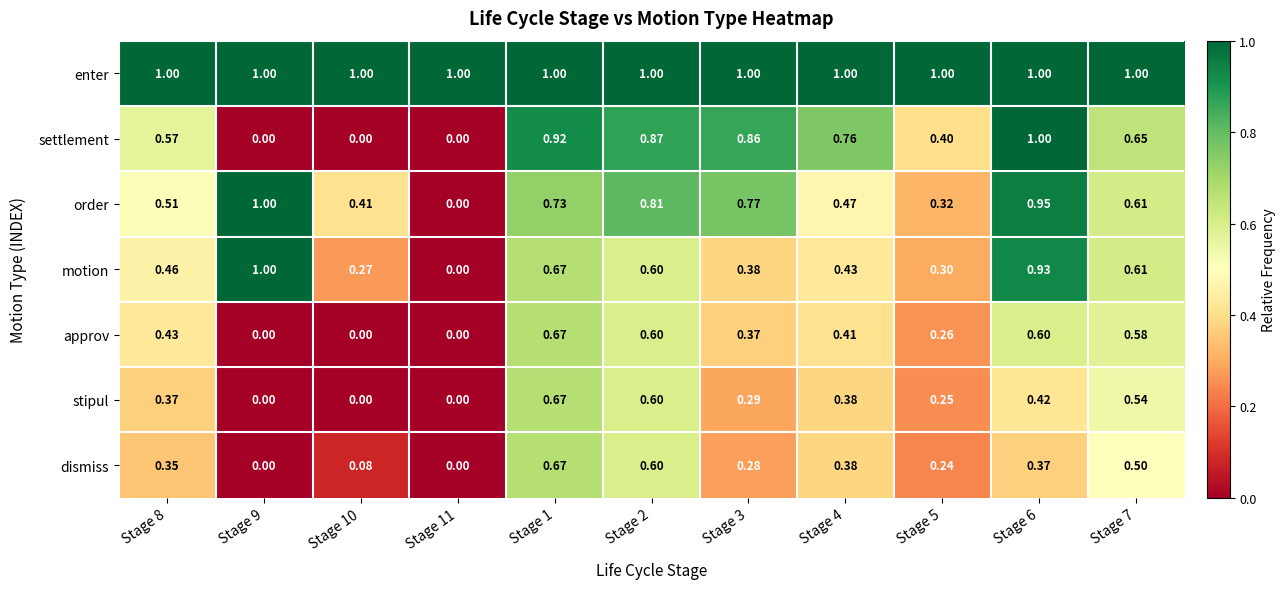

Which series has the largest total across all categories?

enter